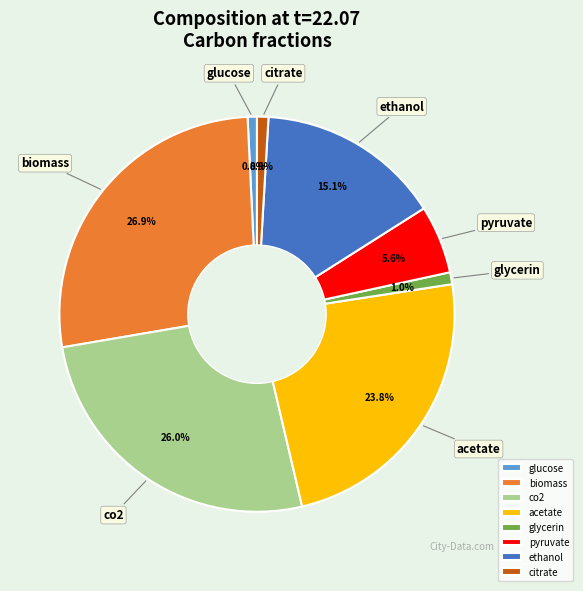

What portion of the pie excludes co2?

74.0%